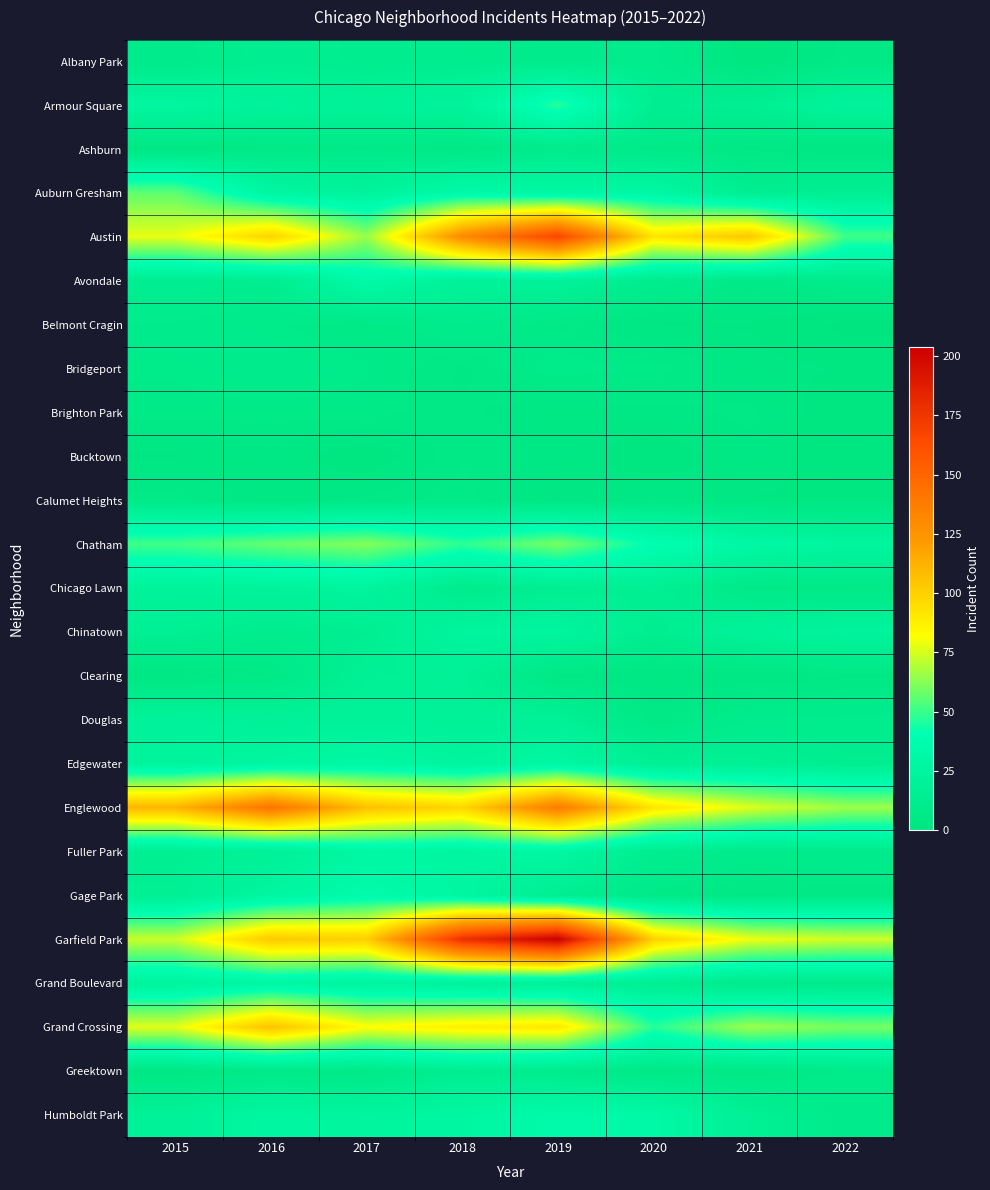

At which category is the sum across all series the highest?

2019